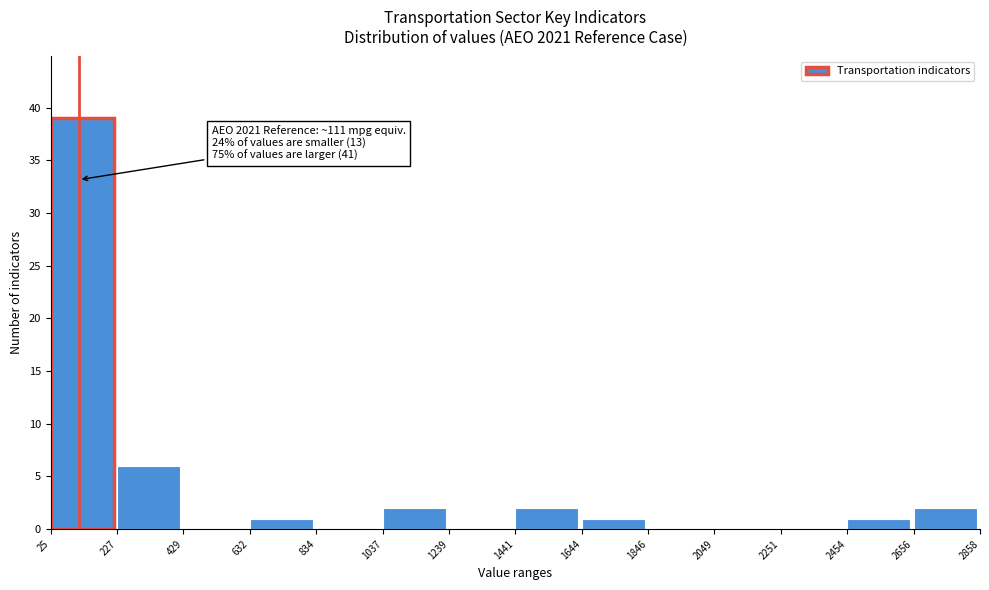

Over which range of the x-axis is the bar tallest?

25 to 227